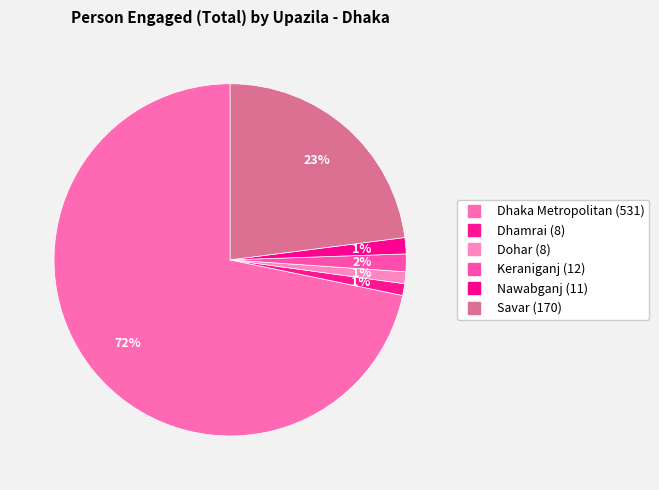

Combined, what portion of the pie is Savar and Dhaka Metropolitan?

94.7%